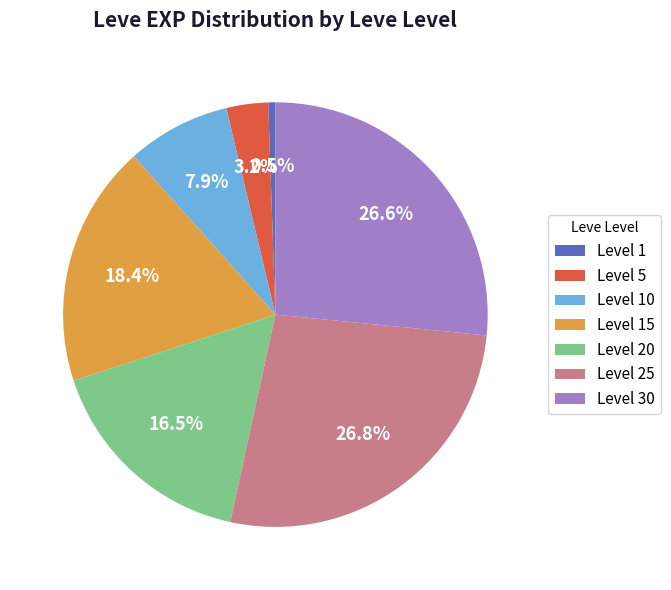

Count the number of slices in the pie.

7